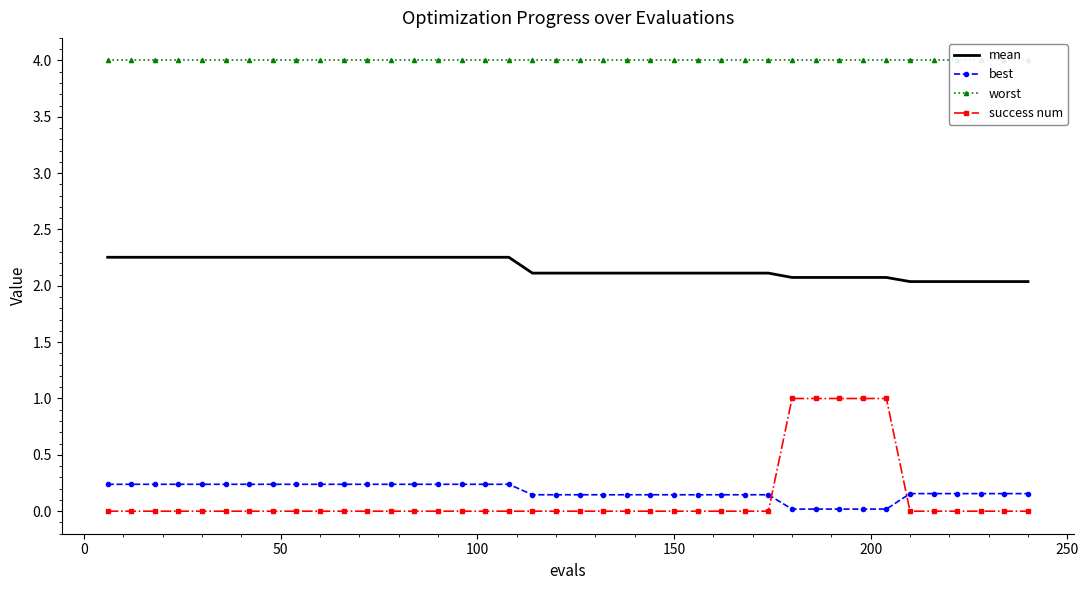

True or false: mean and best cross at least once.

False